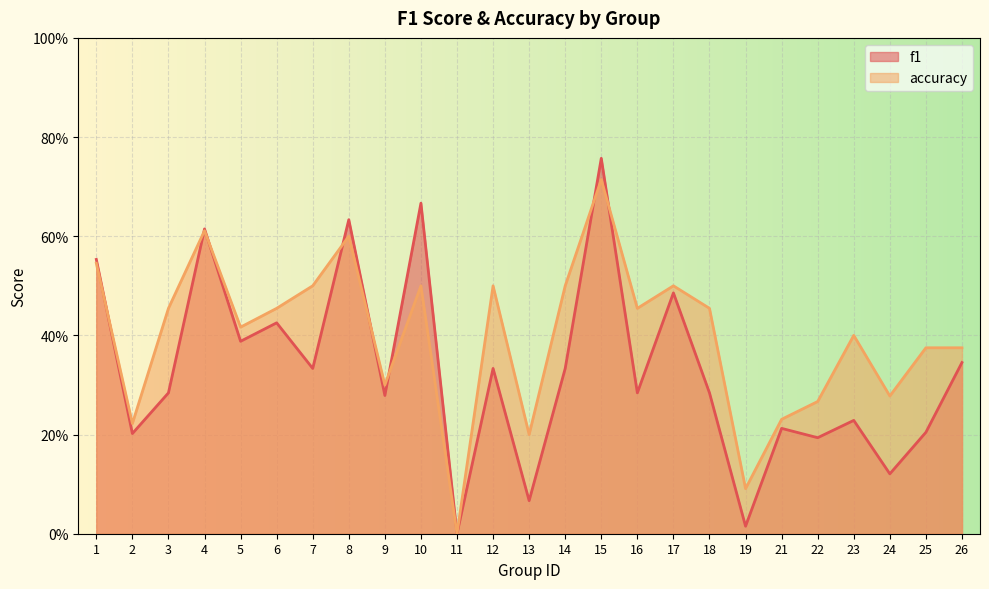

What value does the f1 series have at 9?

0.3